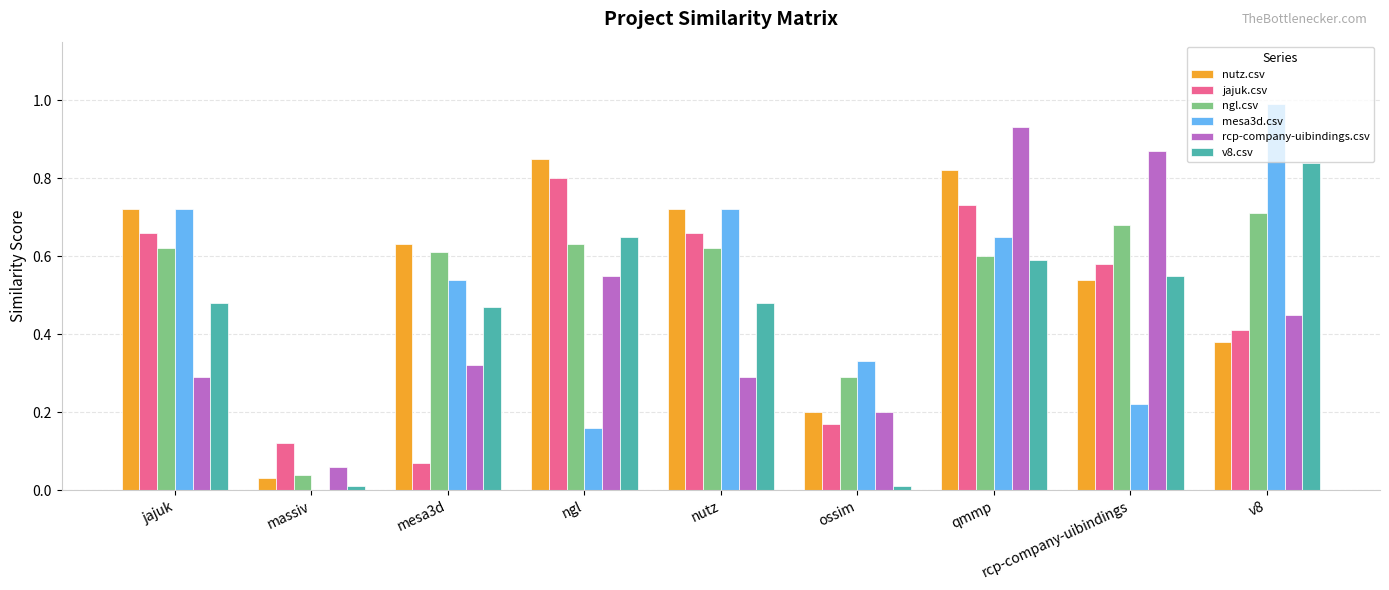

Which category has the highest value in the rcp-company-uibindings.csv series?

qmmp